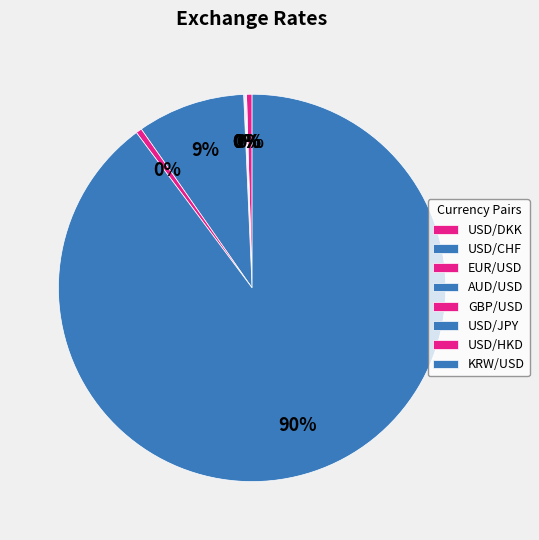

Combined, what portion of the pie is USD/DKK and AUD/USD?

0.5%